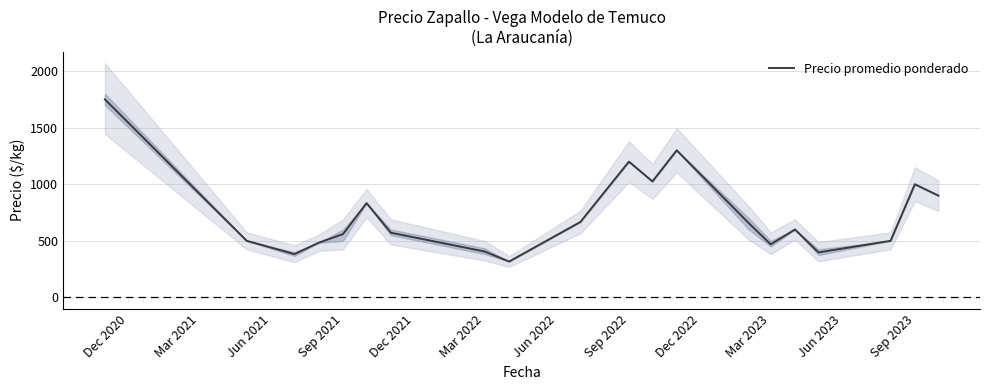

How many values exceed 600?

9